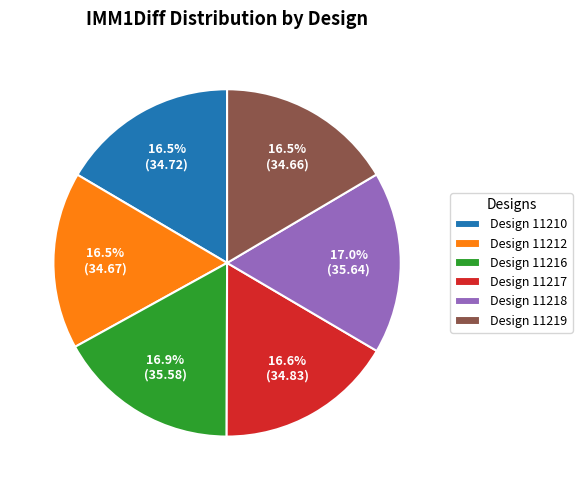

Approximately how many times larger is the value at Design 11217 compared to Design 11216?

1.0